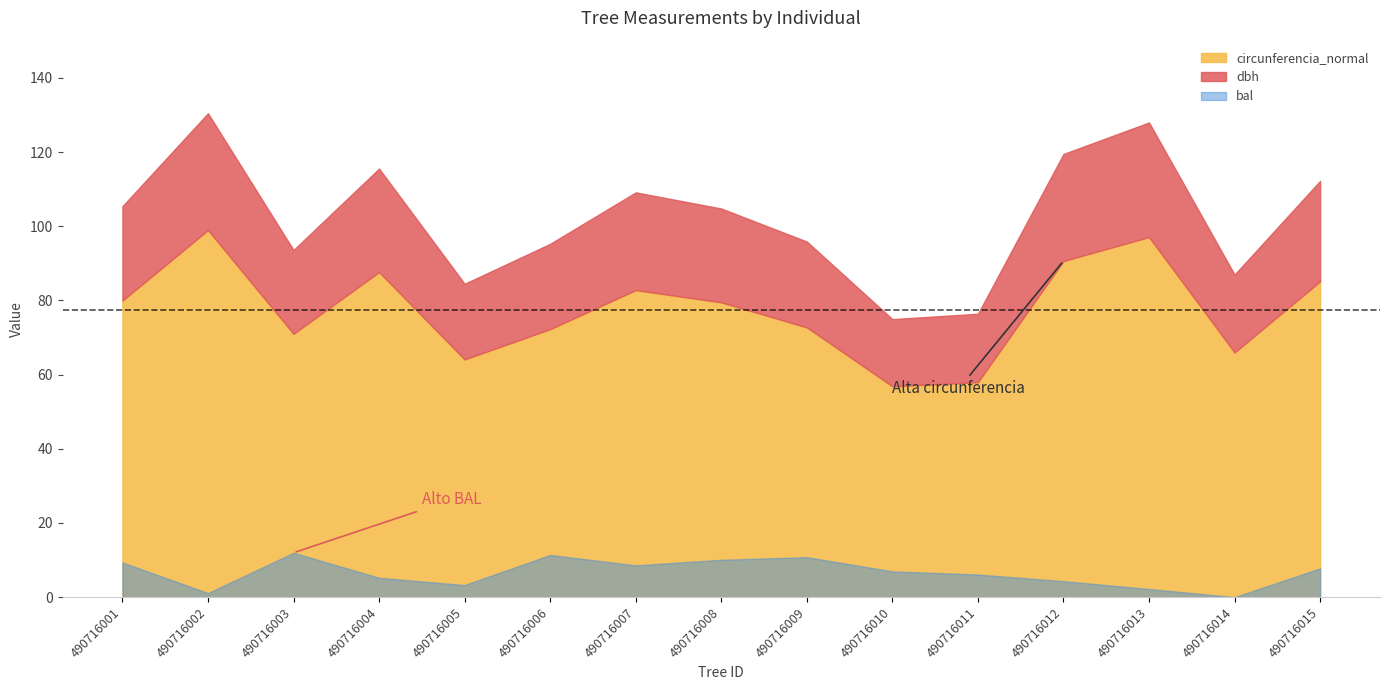

How many values in the circunferencia_normal series exceed 79?

8